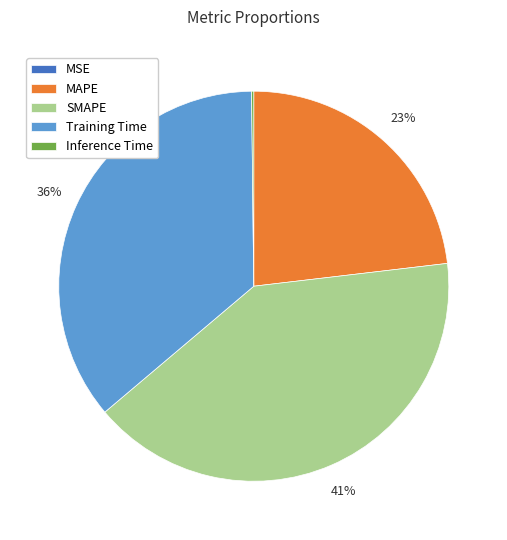

Which slice is the largest?

SMAPE